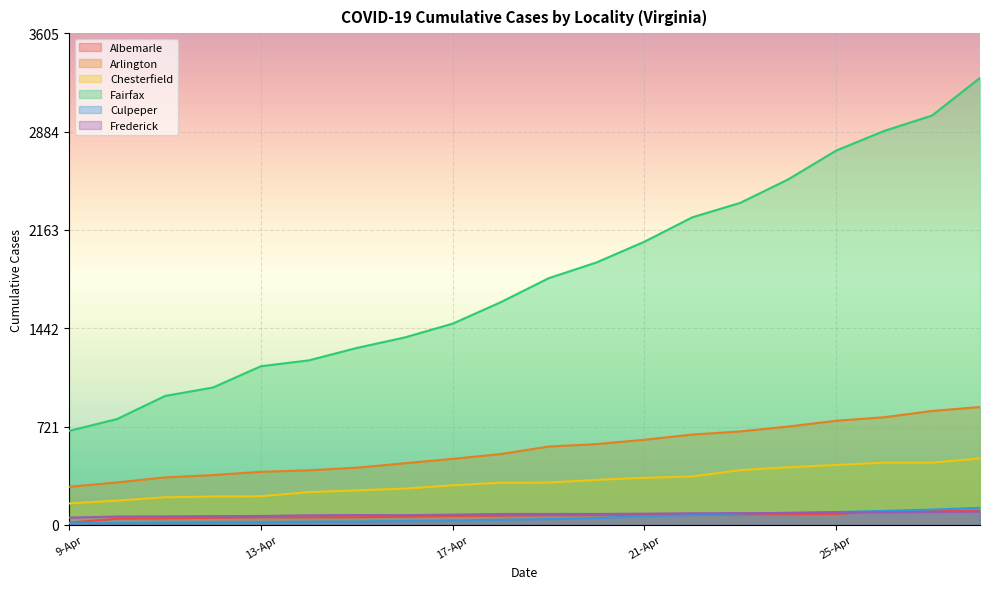

What is the label of the 10th point from the left?

18-Apr